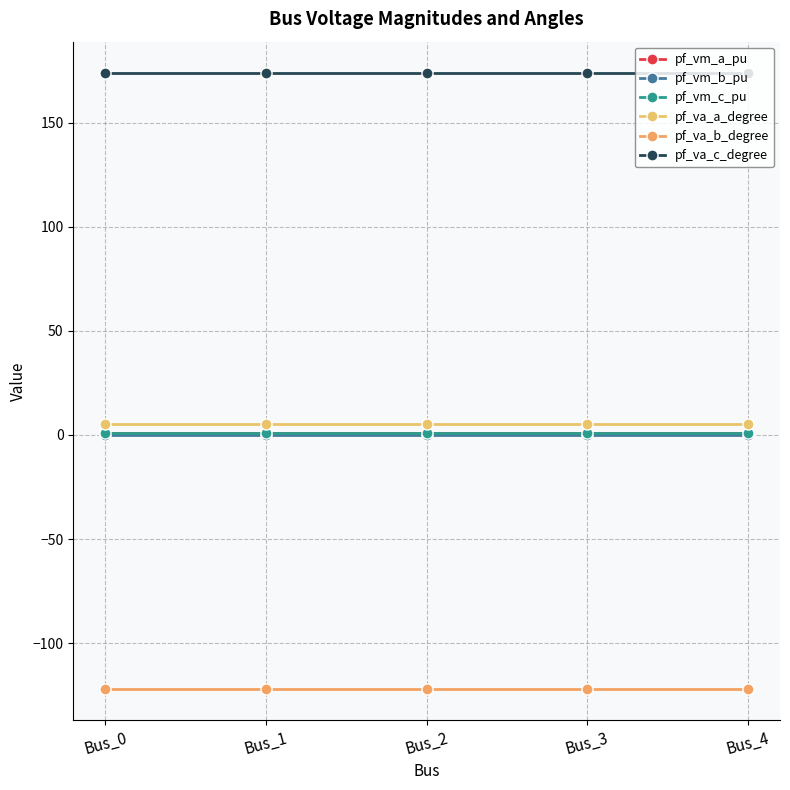

What is the average value of the pf_vm_a_pu series?

0.9